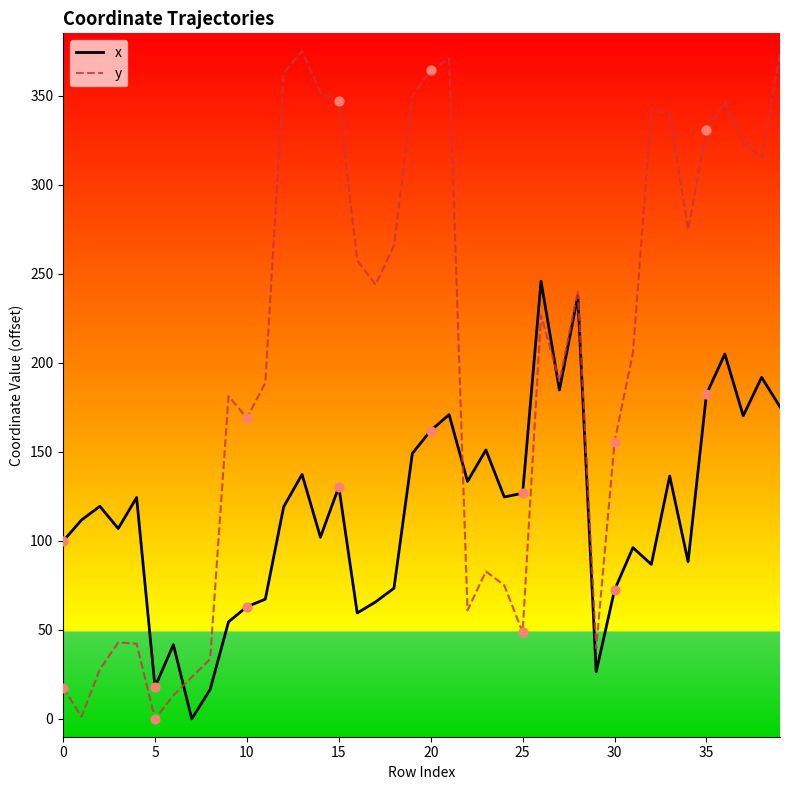

Which series has the largest total across all categories?

y